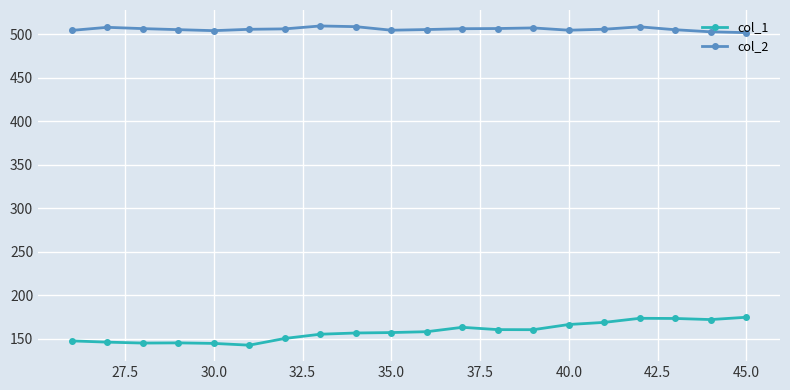

True or false: col_1 and col_2 intersect in this chart.

False